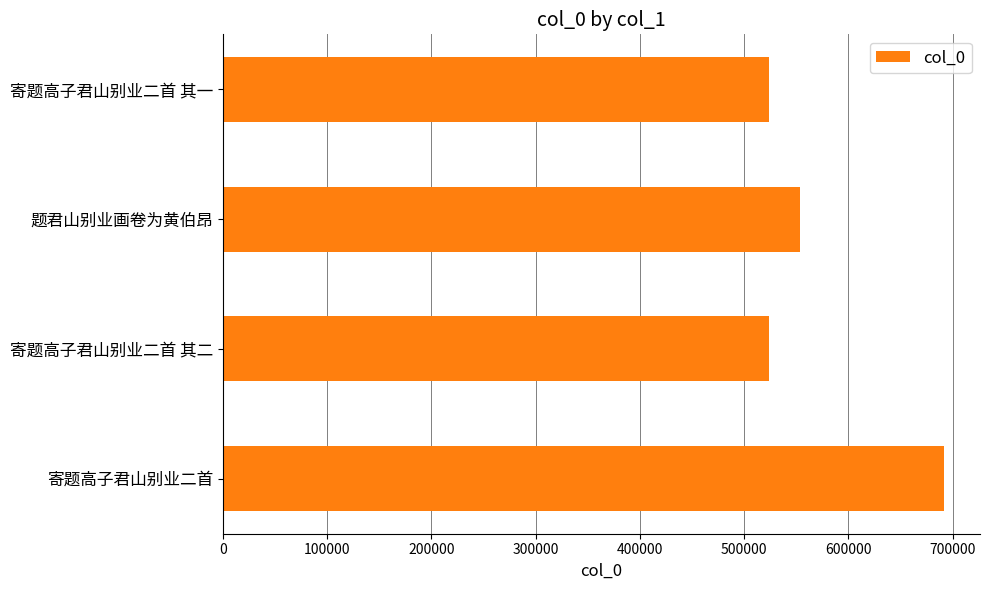

The chart shows a value of 897917 at 题君山别业画卷为黄伯昂. True or false?

False